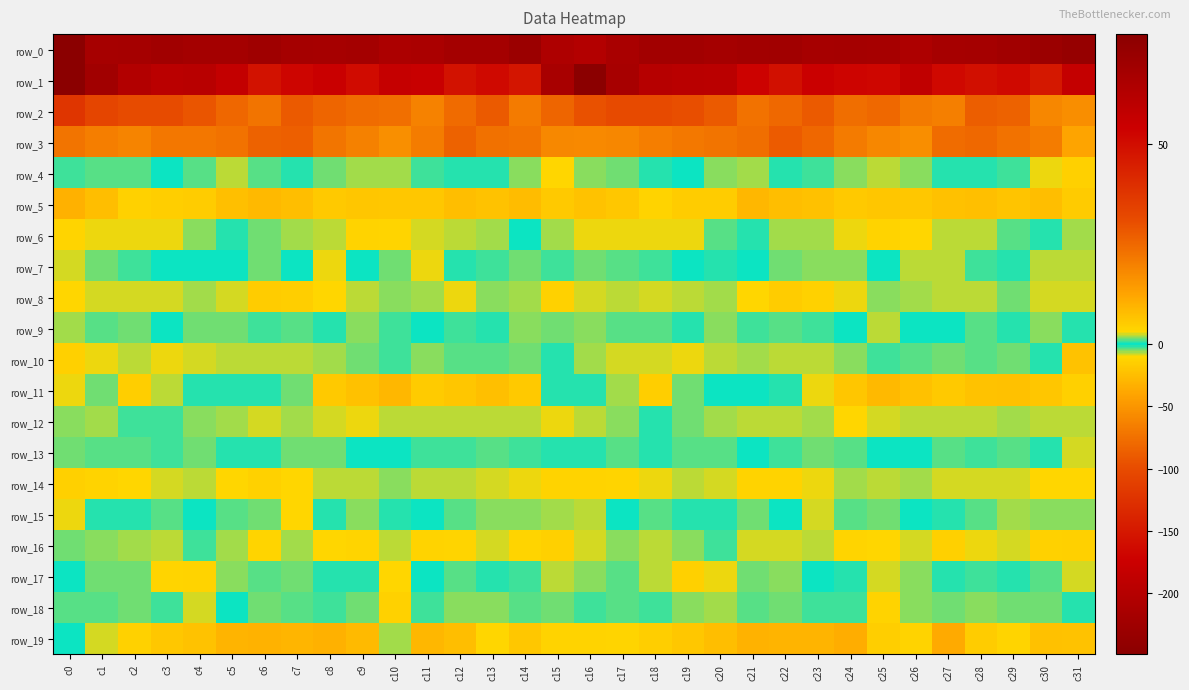

The row_10 series shows -3.3 at c12. True or false?

True